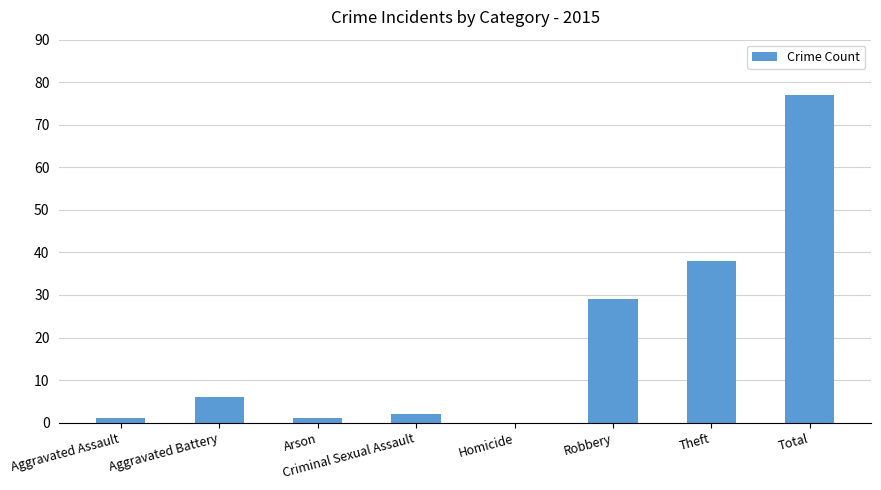

Is it true that the value at Criminal Sexual Assault is 2?

True